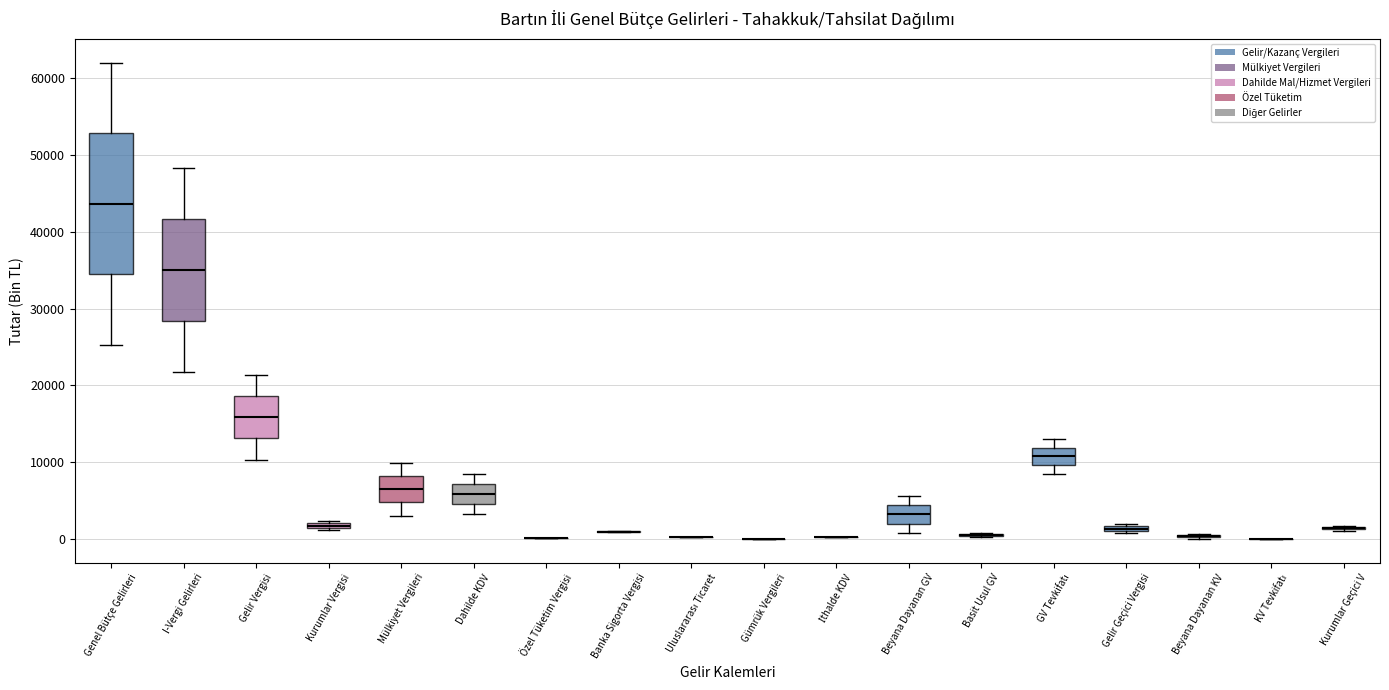

Where is the lower edge of the box for Beyana Dayanan GV on the y-axis? The values are not printed on the chart, so give them approximately, as read against the axis.

2000